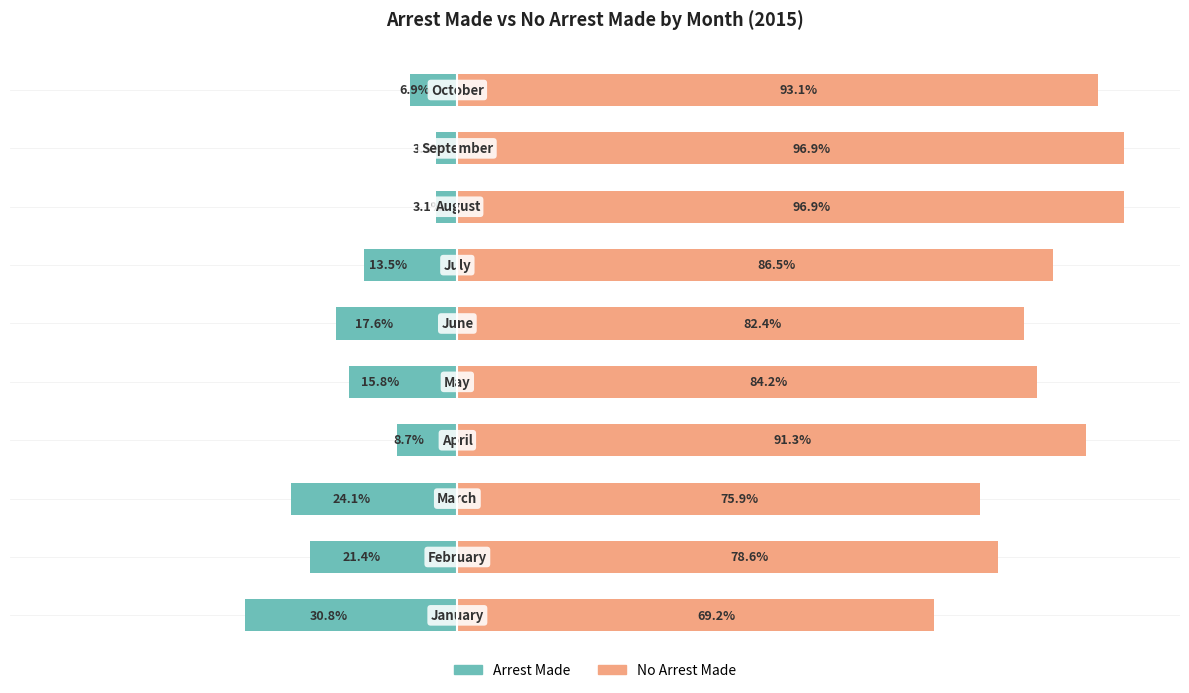

Between 1 and 8, which series saw the biggest shift?

No Arrest Made